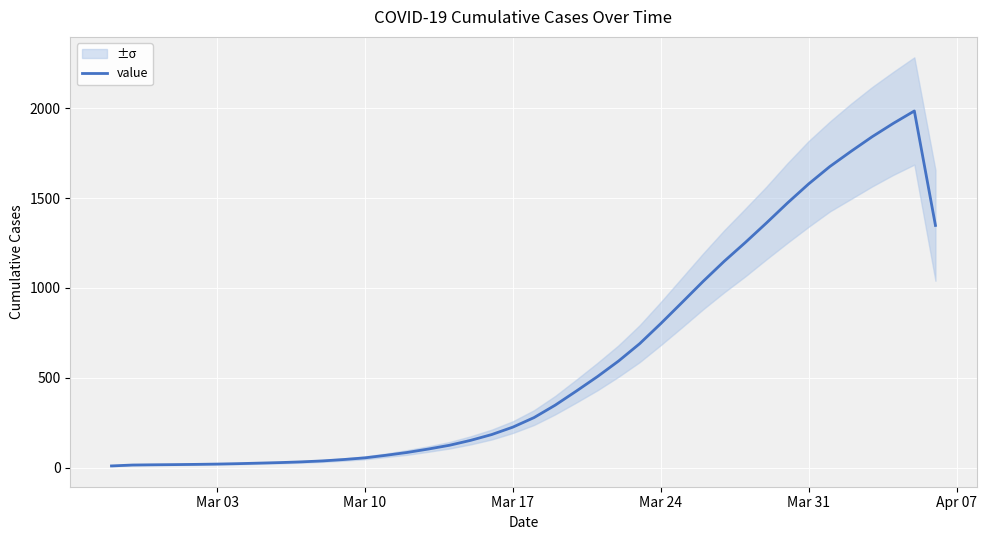

The value at 39 is 2148.6. True or false?

False